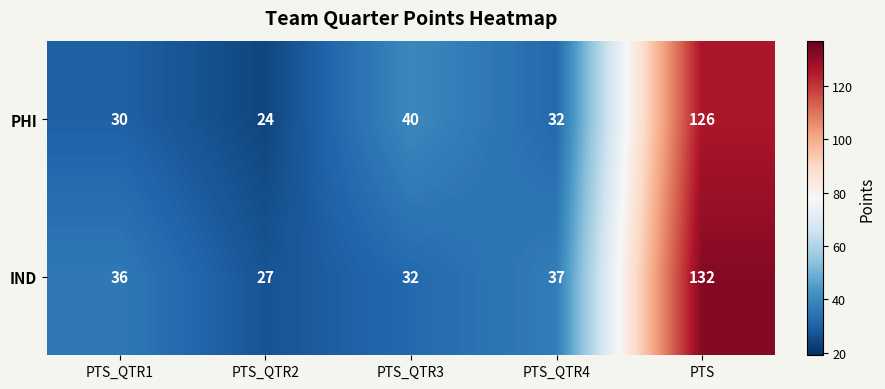

List the series in order of their overall mean, highest first.

IND, PHI